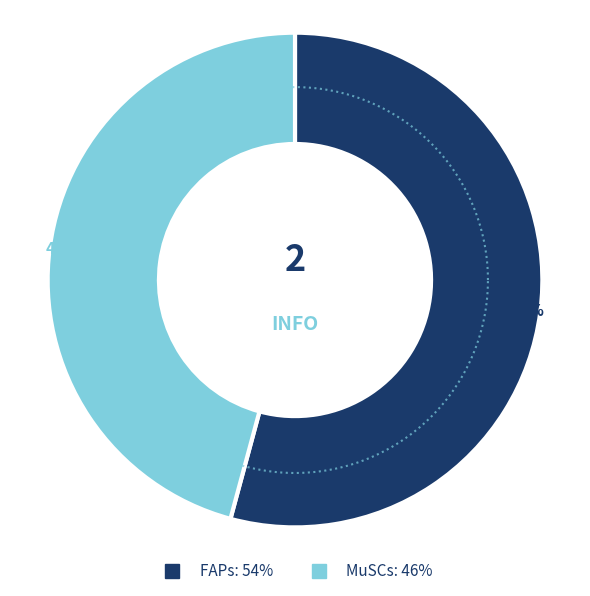

True or false: MuSCs accounts for 46% of the total.

True